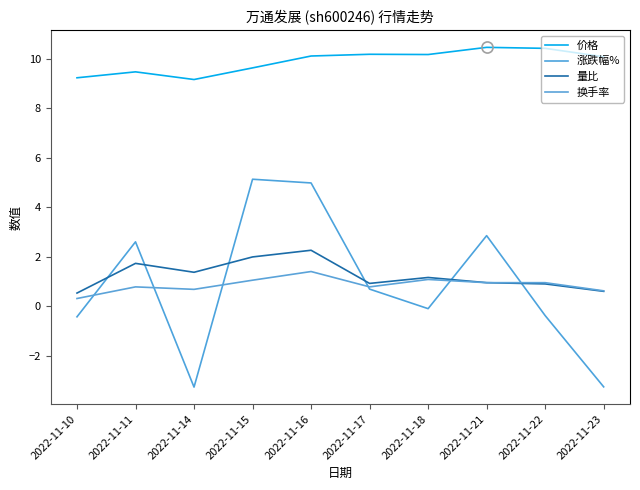

What is the difference between the maximum and minimum values in the 涨跌幅% series?

8.4